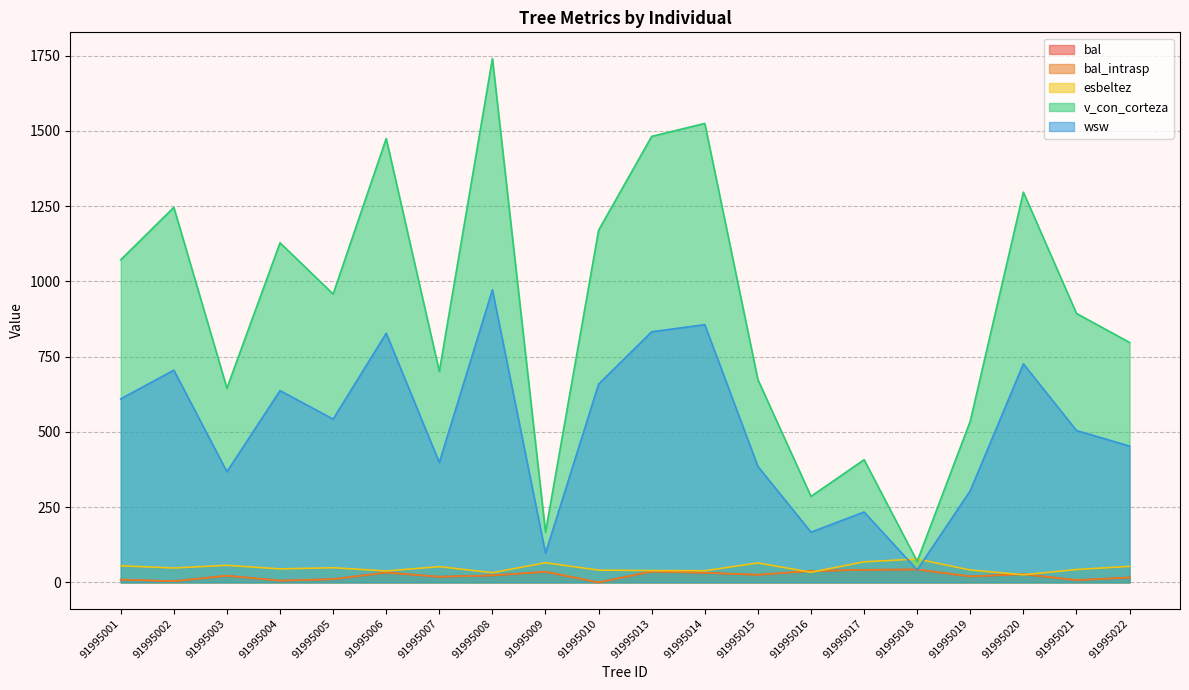

Where does the esbeltez series first go above 47?

91995001